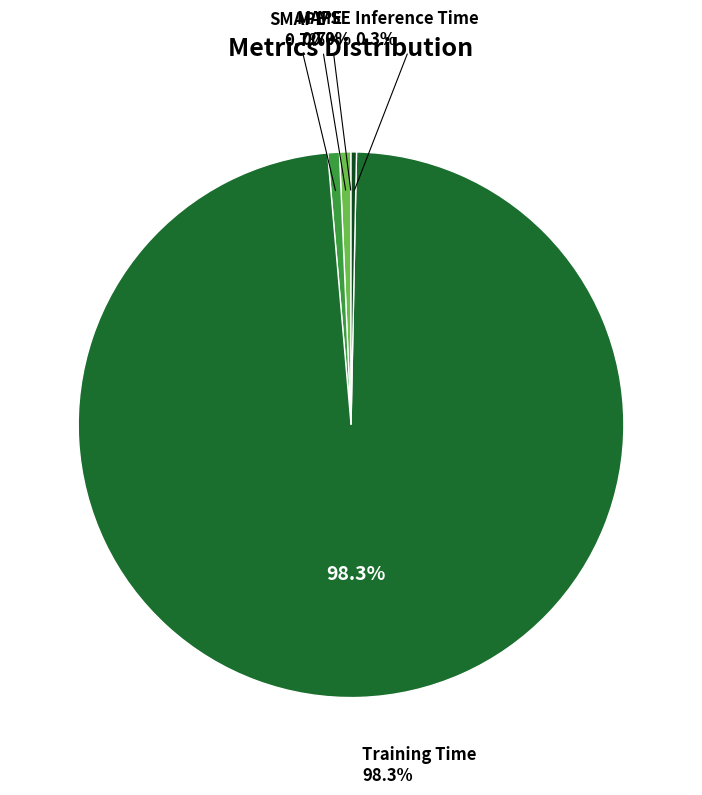

To the nearest percent, what percentage of the pie is MAPE?

1%